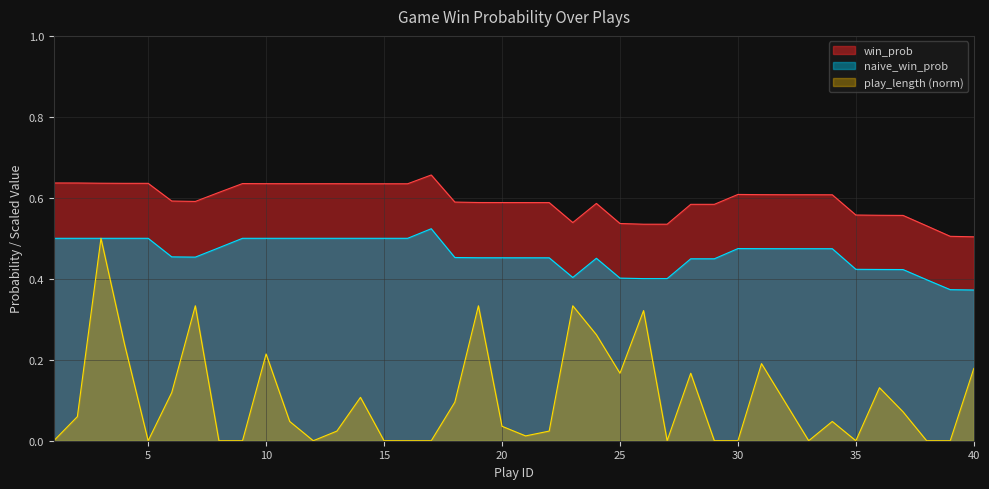

True or false: win_prob has more than 1 points higher than both neighbors.

True